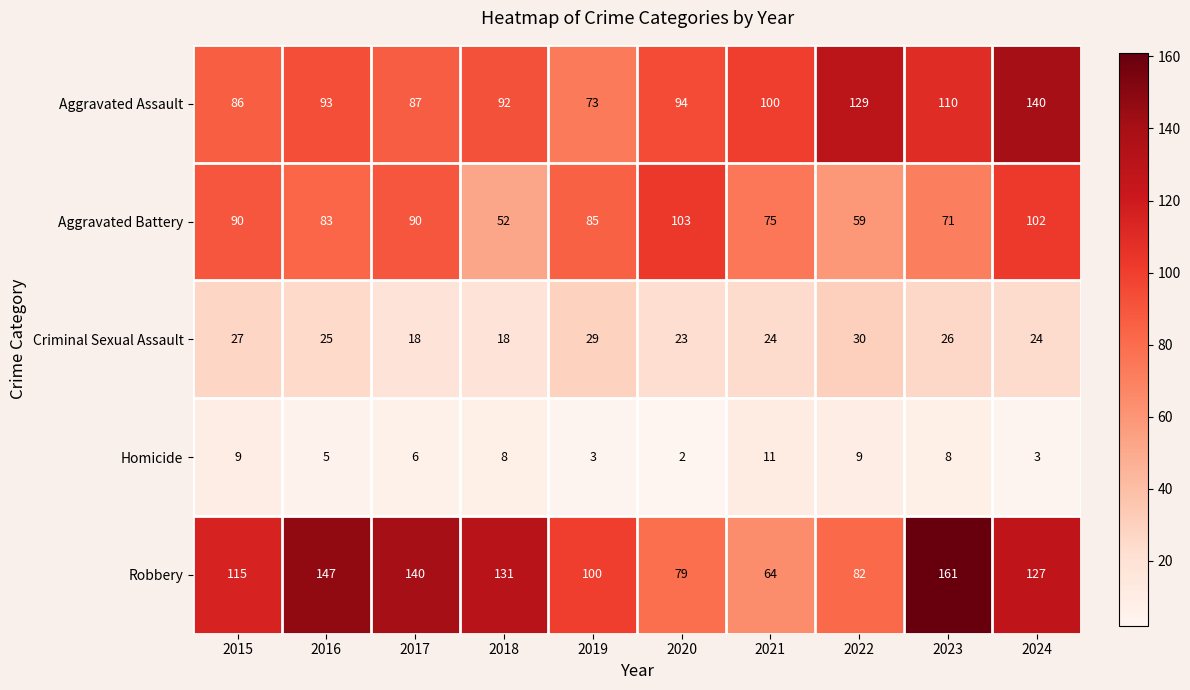

At how many categories does at least one series exceed 39?

10